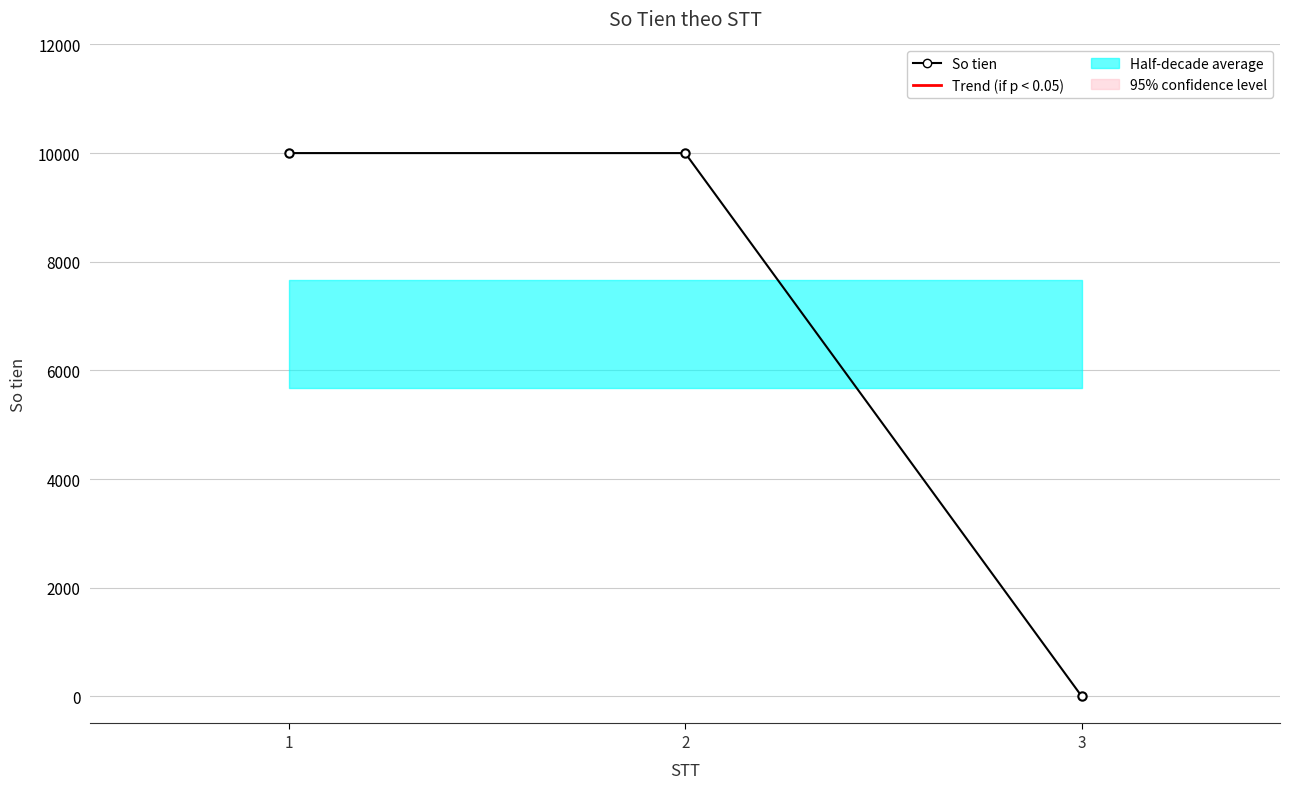

At which category does the chart reach its minimum across all series?

3